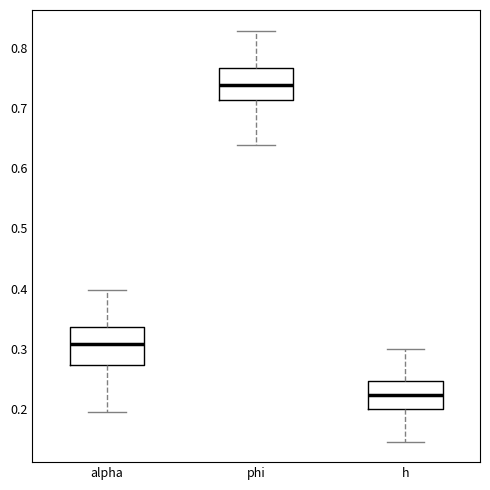

Reading left to right, transcribe this box plot: for each box, give where its median line is, the range the box spans, and where its two whiskers end, as read against the y-axis. The values are not printed on the chart, so give them approximately, as read against the axis.

alpha: median 0.31, box 0.27 to 0.34, whiskers 0.20 to 0.40
phi: median 0.74, box 0.71 to 0.77, whiskers 0.64 to 0.83
h: median 0.22, box 0.20 to 0.25, whiskers 0.15 to 0.30